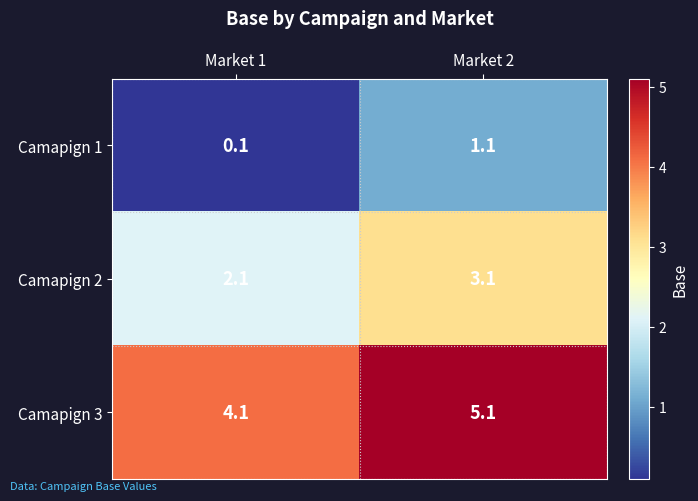

How many distinct data groups are displayed?

3